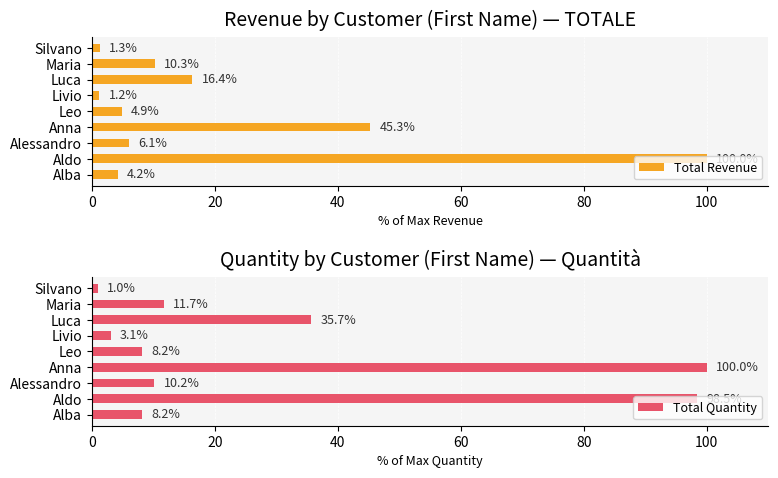

What is the difference between the maximum and minimum values in the Total Quantity series?

99.0